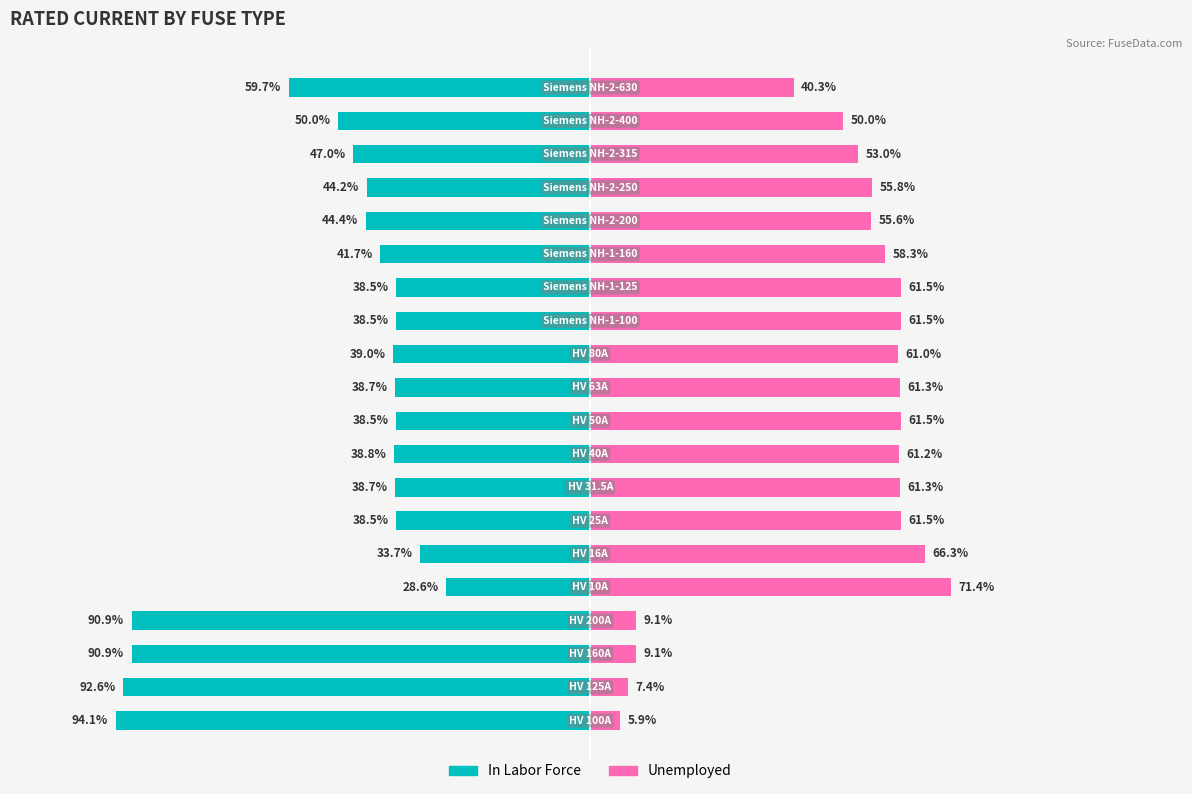

What position from the left is 7?

8